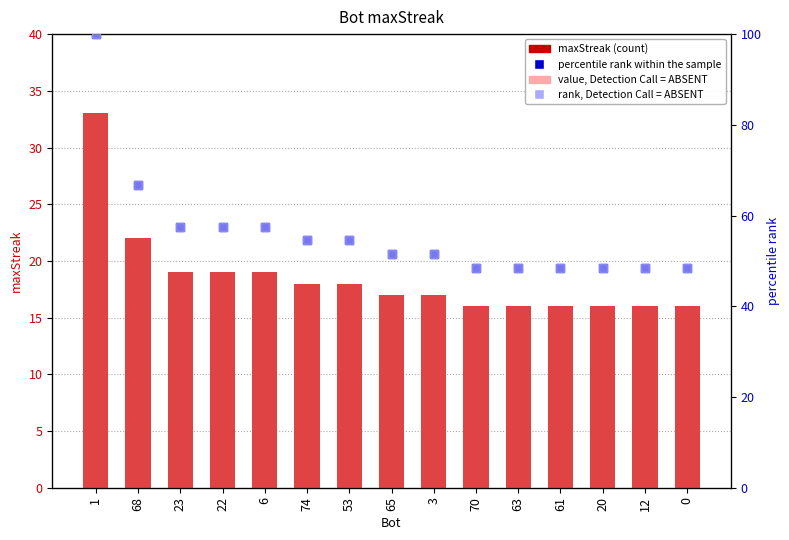

How many bars are there in each group?

4